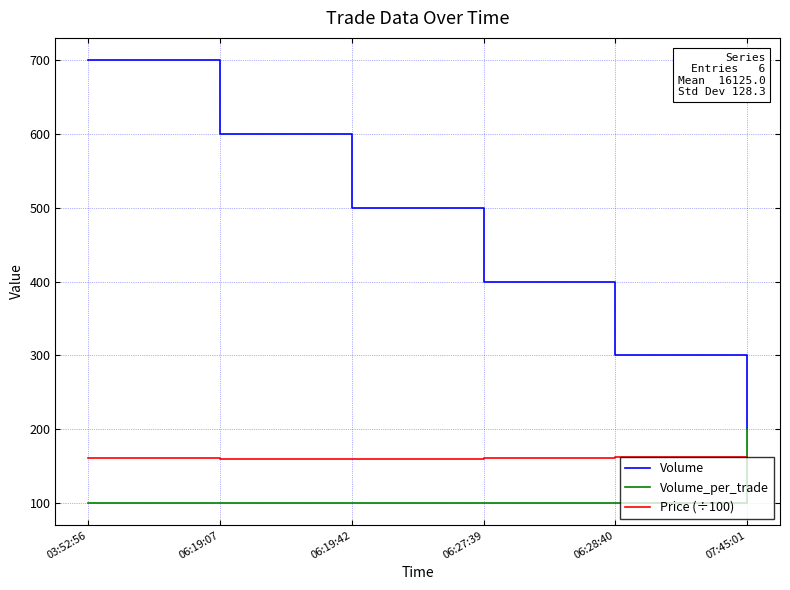

Which series has the widest spread of values?

Volume